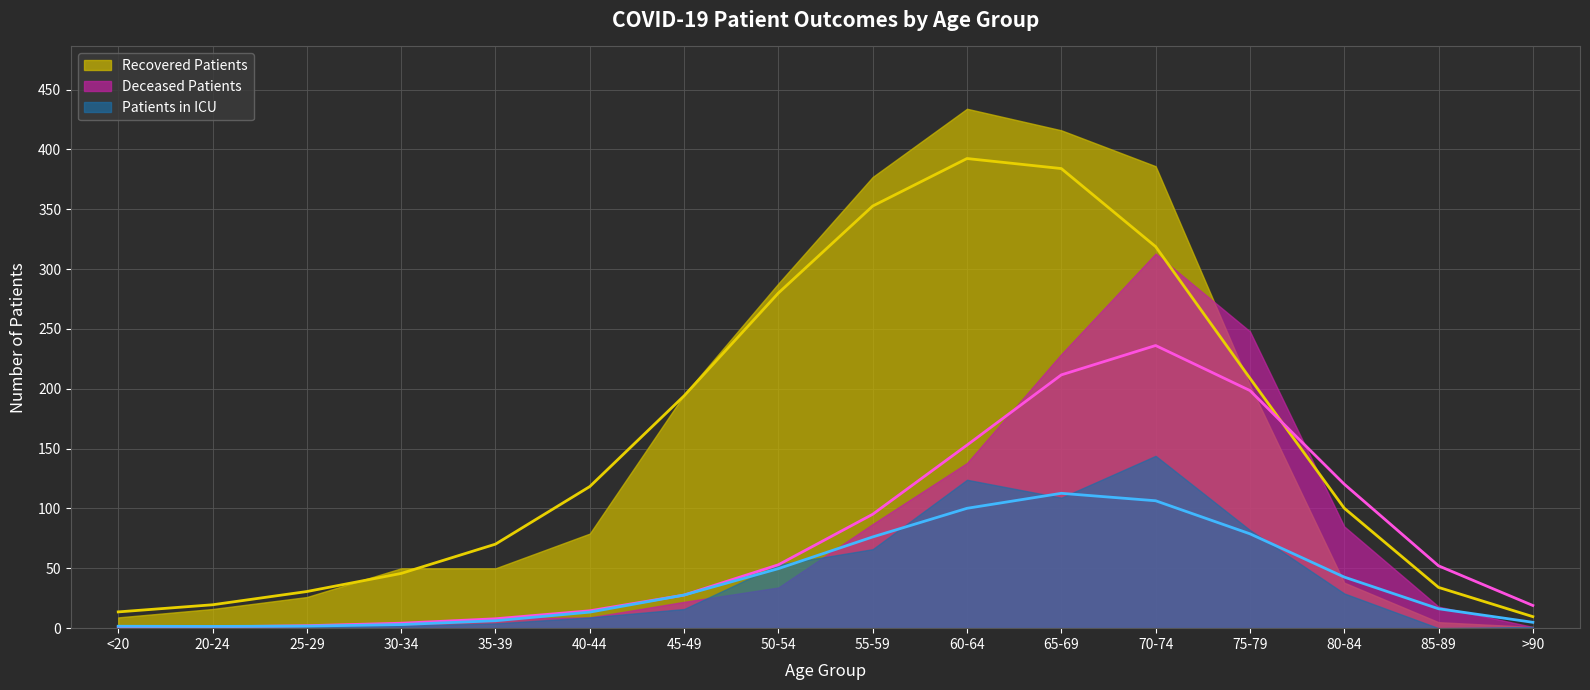

What is the sum of the deceased_patients values at 80-84 and 65-69?

314